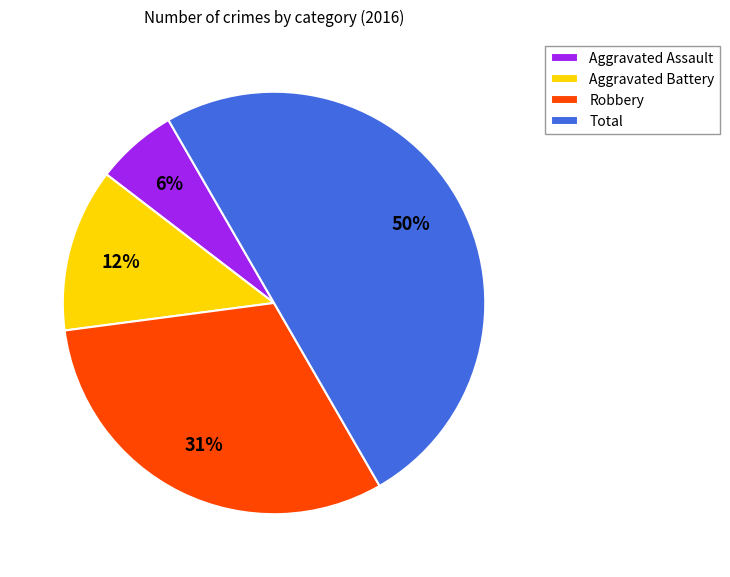

What is the ratio of the value at Aggravated Battery to the value at Robbery?

0.4